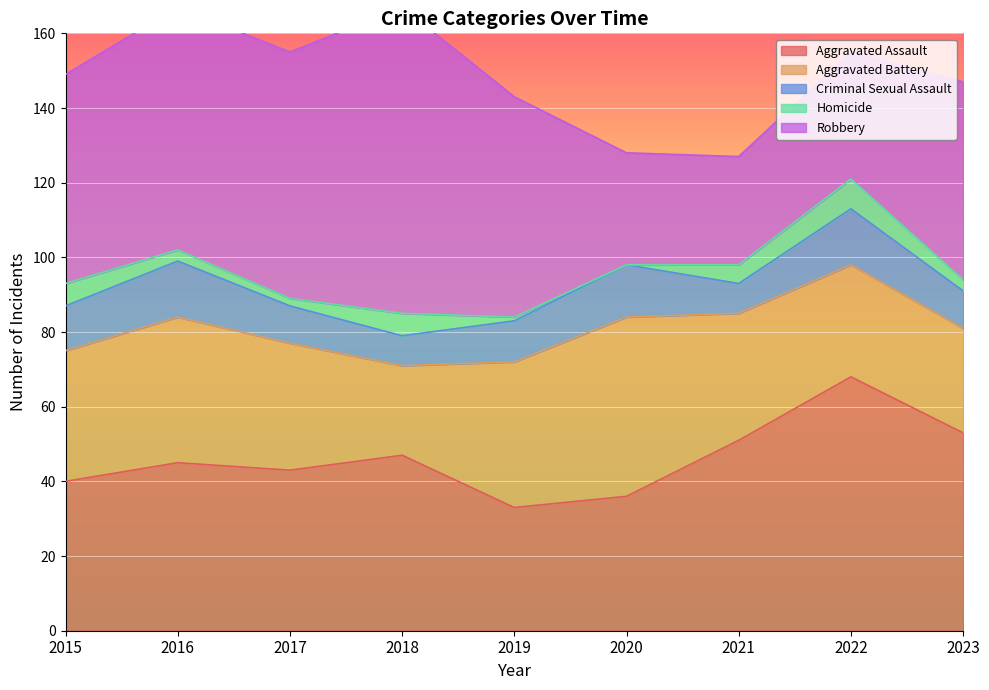

Which category has the highest value in the Aggravated Assault series?

2022